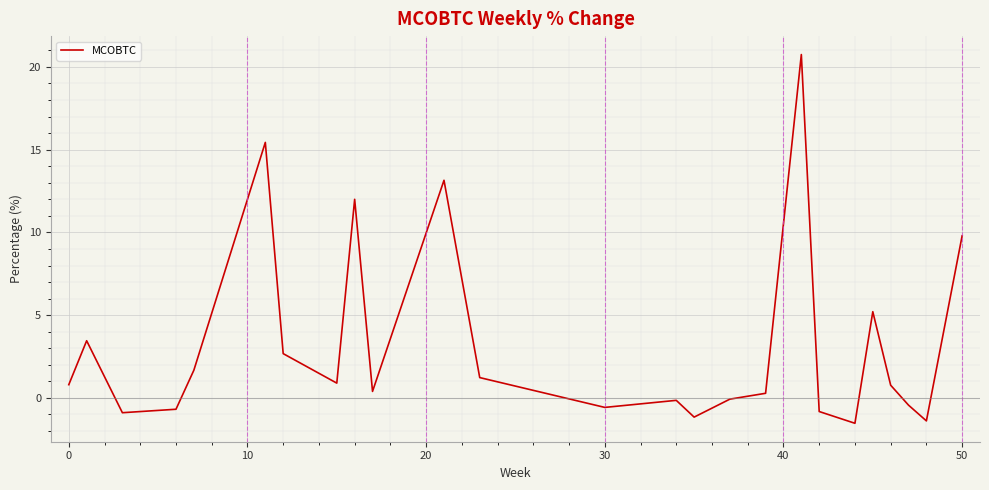

What is the maximum value shown in the chart?

20.7